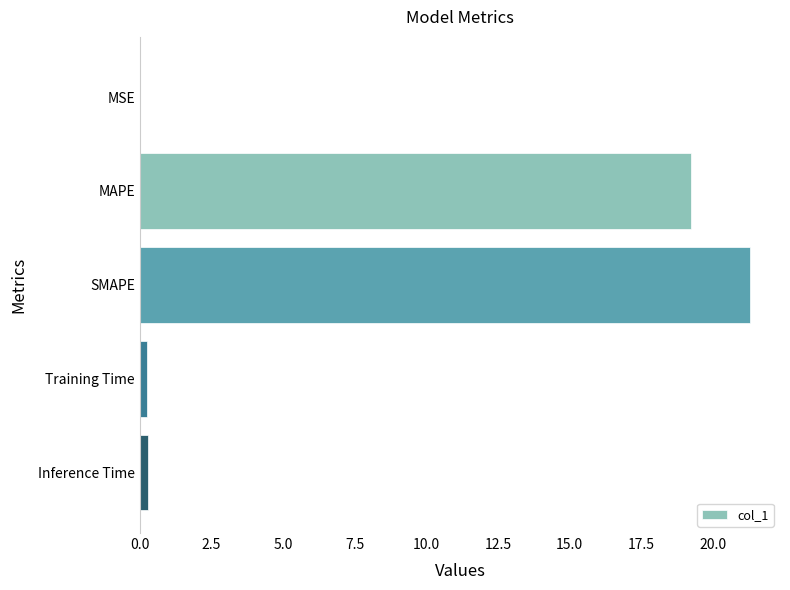

What is the approximate value at MAPE?

19.2